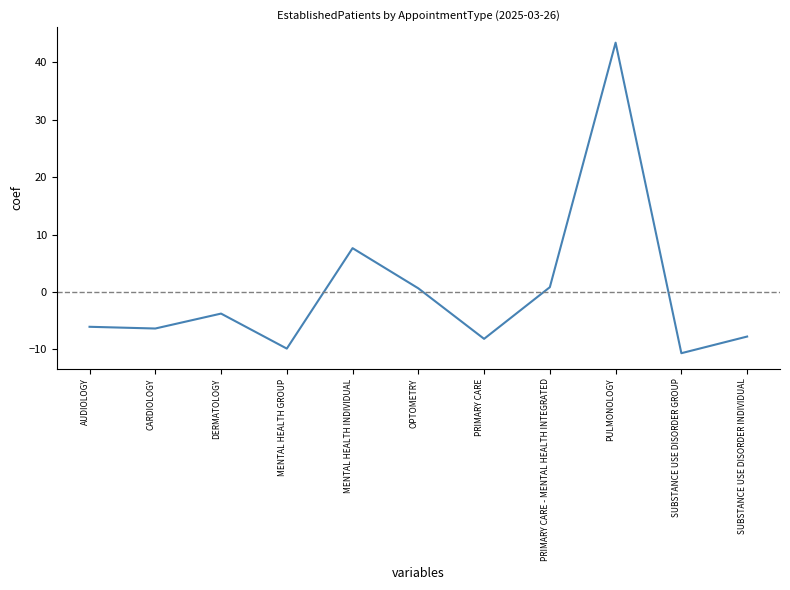

Count the number of data series in this chart.

1